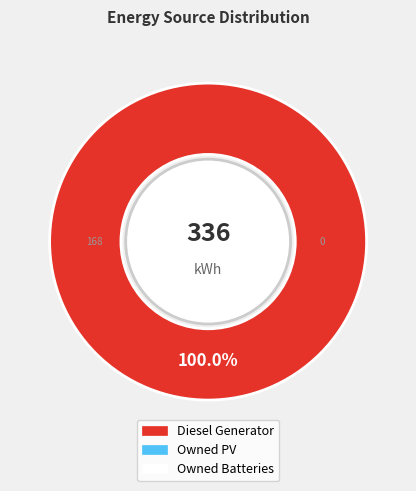

How many slices are in this pie chart?

1